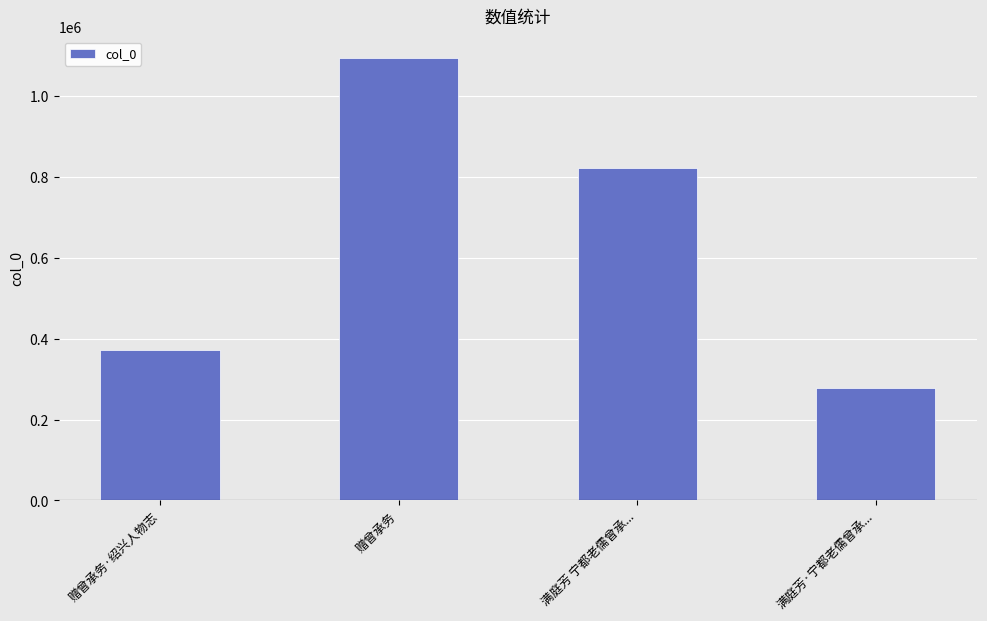

How many series are shown in this chart?

1